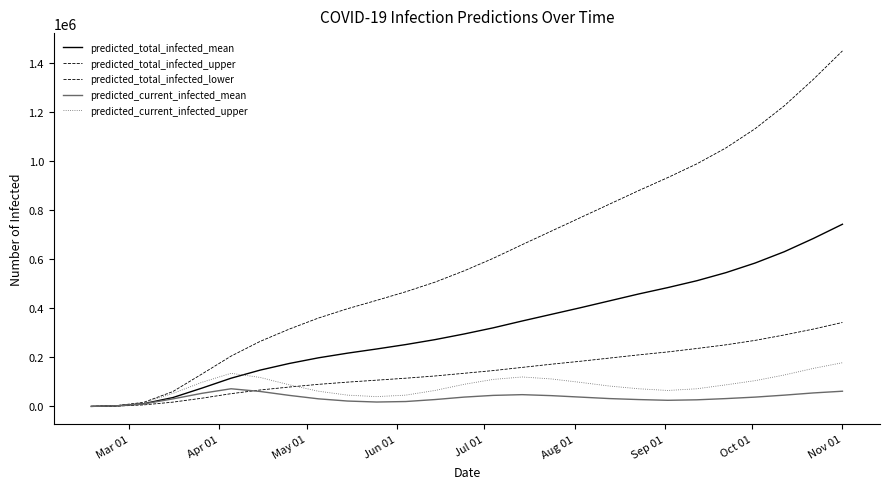

What is the value of the predicted_total_infected_upper point at the 19th from the left?

824000